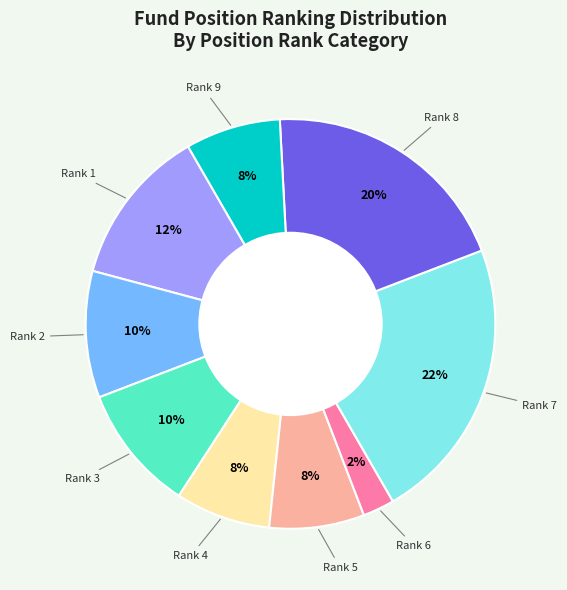

To the nearest percent, what is the average slice percentage?

11%